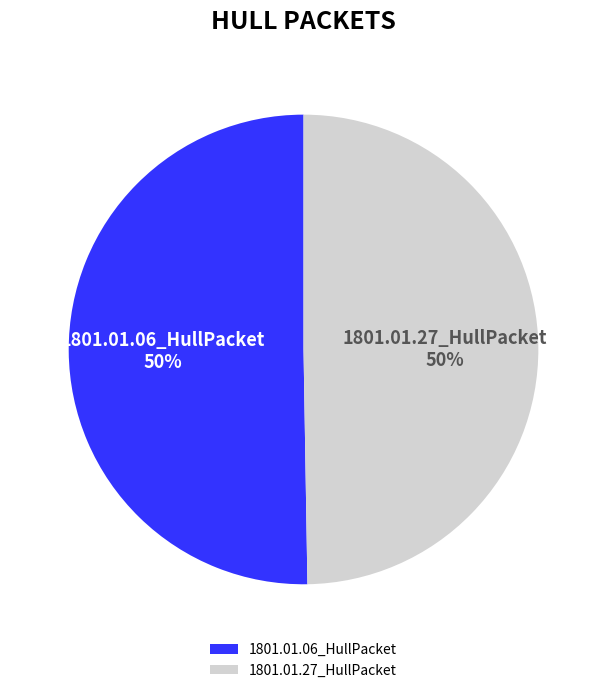

What percentage is the 1801.01.06_HullPacket slice, to the nearest percent?

50%